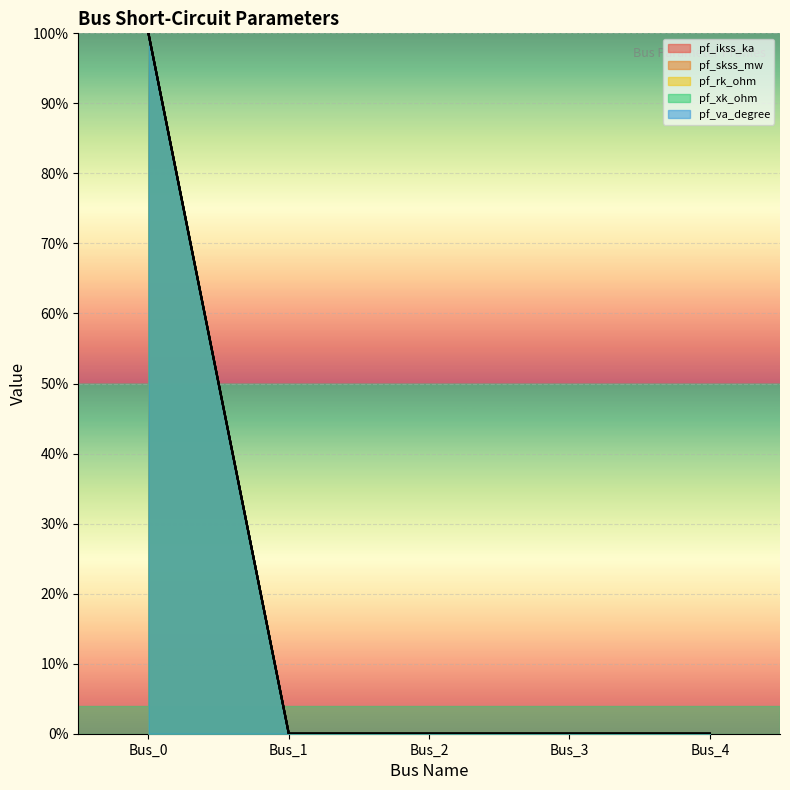

The pf_xk_ohm series shows 32 at Bus_2. True or false?

False